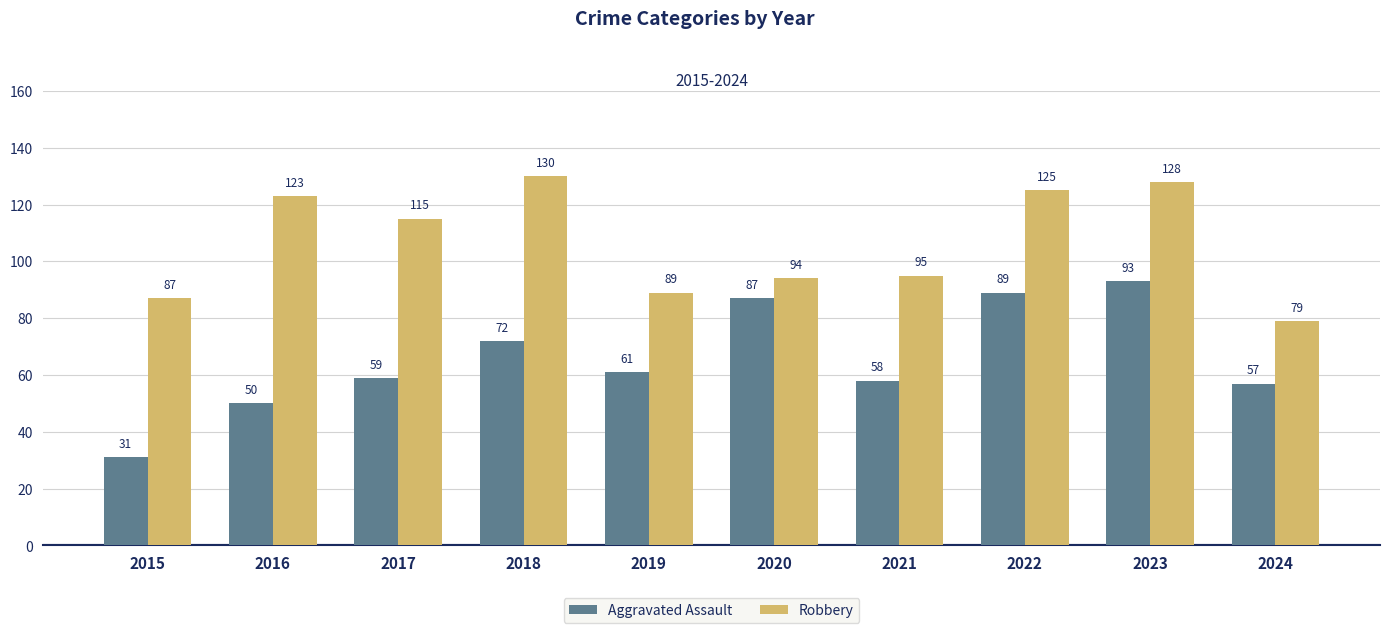

Which series changed the most between 2019 and 2023?

Robbery